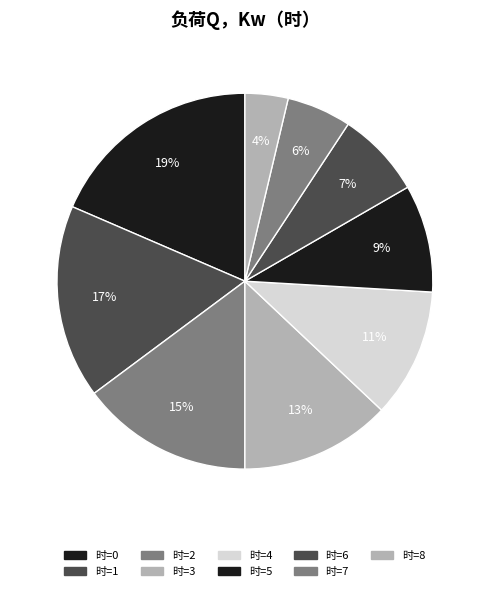

Count the number of slices in the pie.

9